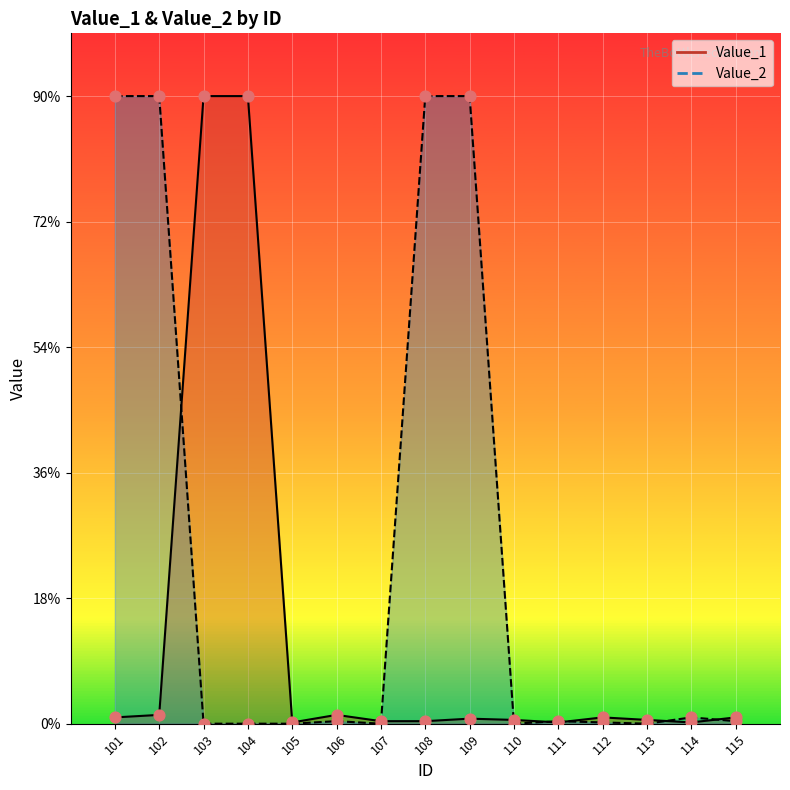

Which series has the largest Y range (max minus min)?

Value_2 line